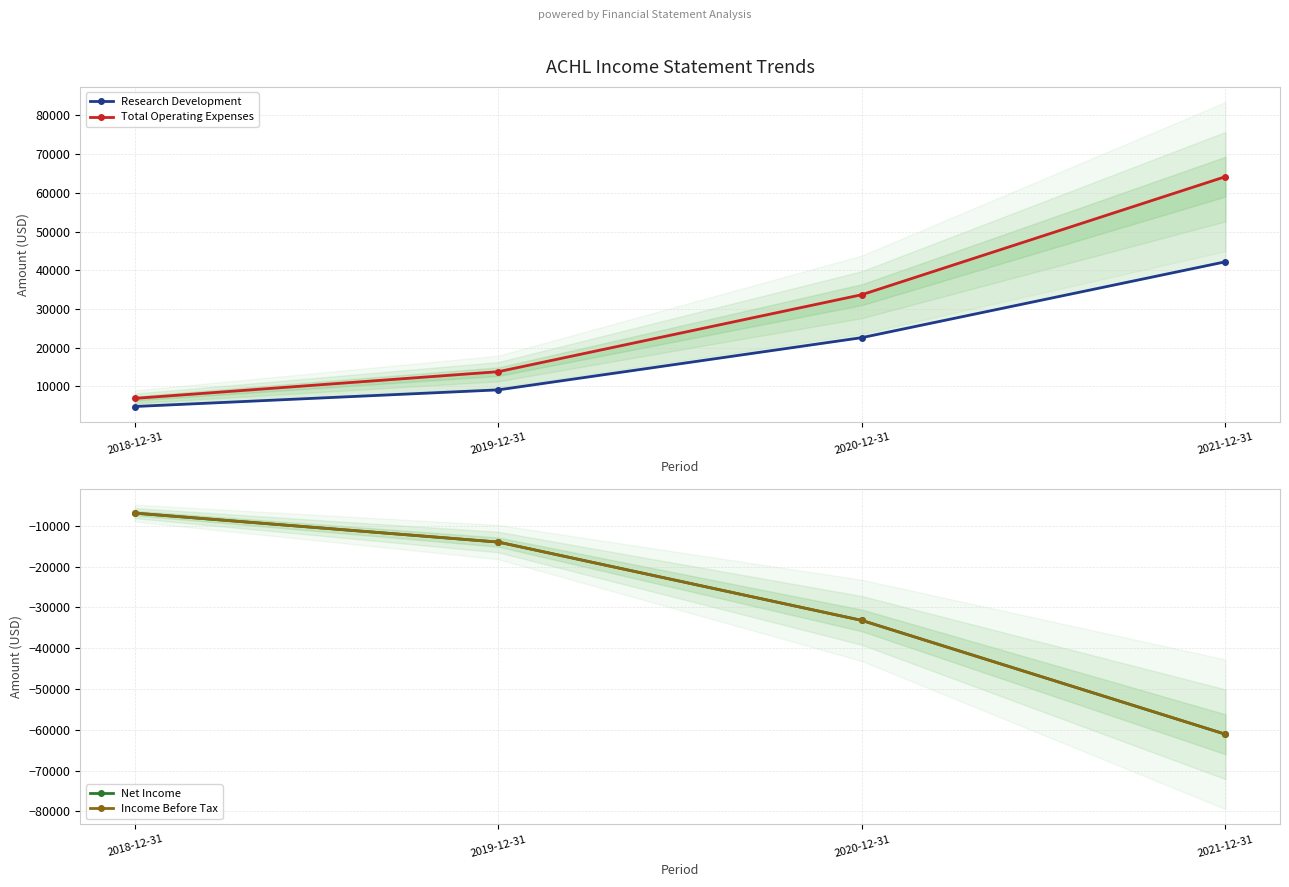

What is the label of the 4th point from the right?

2018-12-31